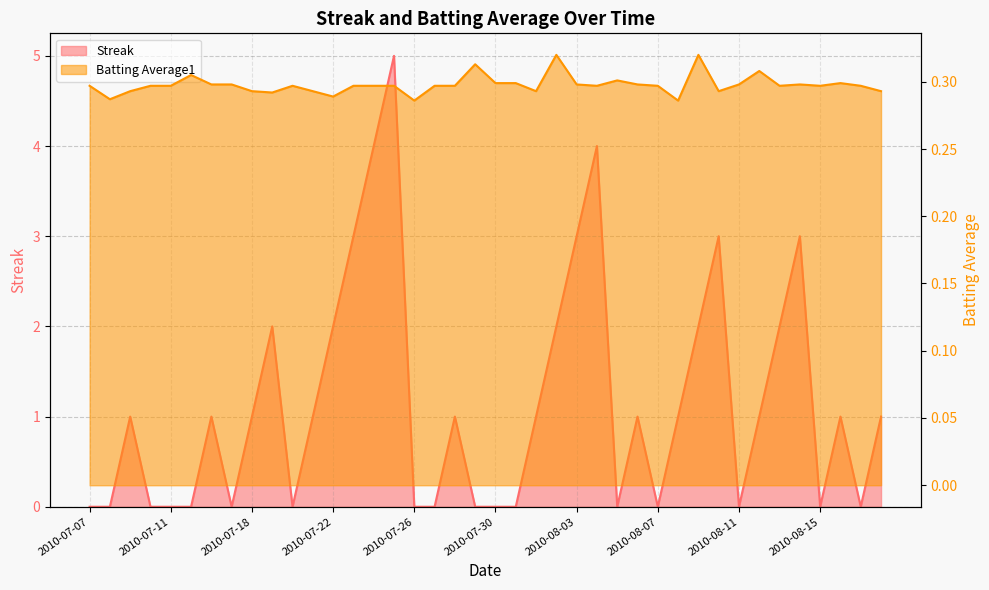

Count the number of categories in the chart.

40